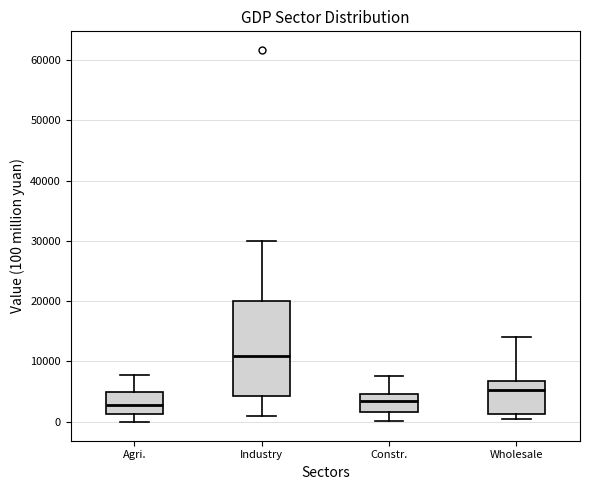

Reading left to right, read every box against the y-axis: the position of its median line, the range the box covers, and the ends of its whiskers. The values are not printed on the chart, so give them approximately, as read against the axis.

Agri.: median 3000, box 1000 to 5000, whiskers 0 to 8000
Industry: median 11000, box 4000 to 20000, whiskers 1000 to 30000
Constr.: median 3000, box 2000 to 5000, whiskers 0 to 8000
Wholesale: median 5000, box 1000 to 7000, whiskers 0 to 14000